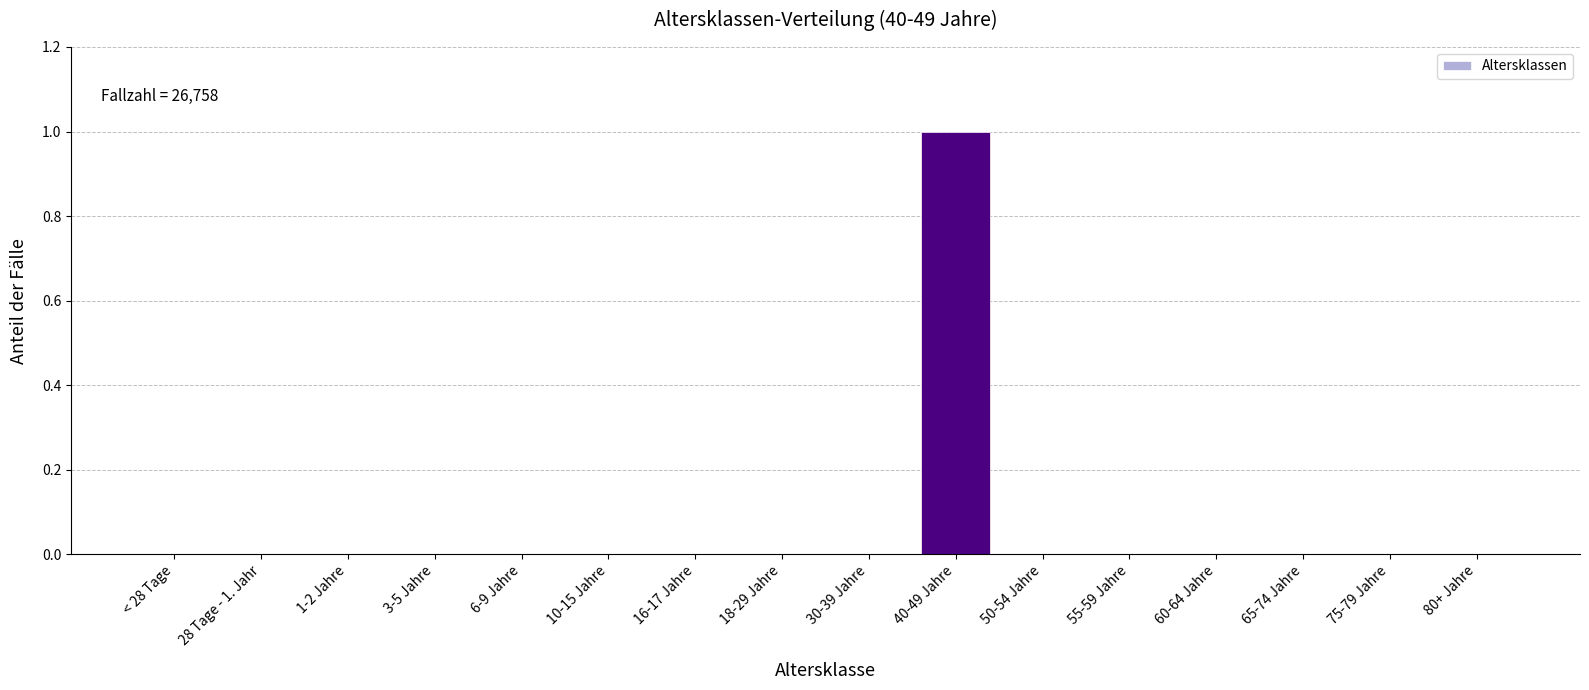

Reading left to right, list all the values displayed in this chart.

< 28 Tage=0	28 Tage - 1. Jahr=0	1-2 Jahre=0	3-5 Jahre=0	6-9 Jahre=0	10-15 Jahre=0	16-17 Jahre=0	18-29 Jahre=0	30-39 Jahre=0	40-49 Jahre=1	50-54 Jahre=0	55-59 Jahre=0	60-64 Jahre=0	65-74 Jahre=0	75-79 Jahre=0	80+ Jahre=0